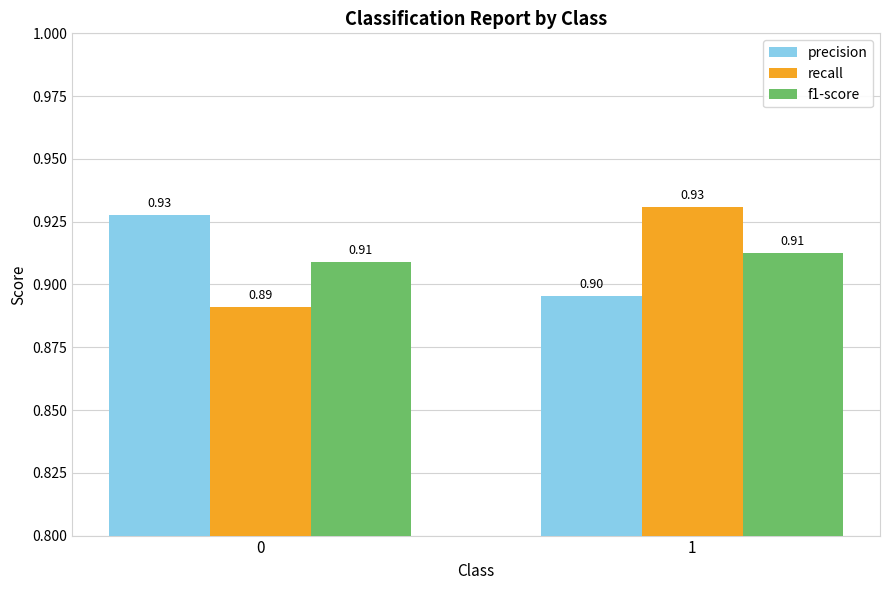

Reading left to right, list all the values displayed in this chart.

precision: 0=0.9	1=0.9
recall: 0=0.9	1=0.9
f1-score: 0=0.9	1=0.9